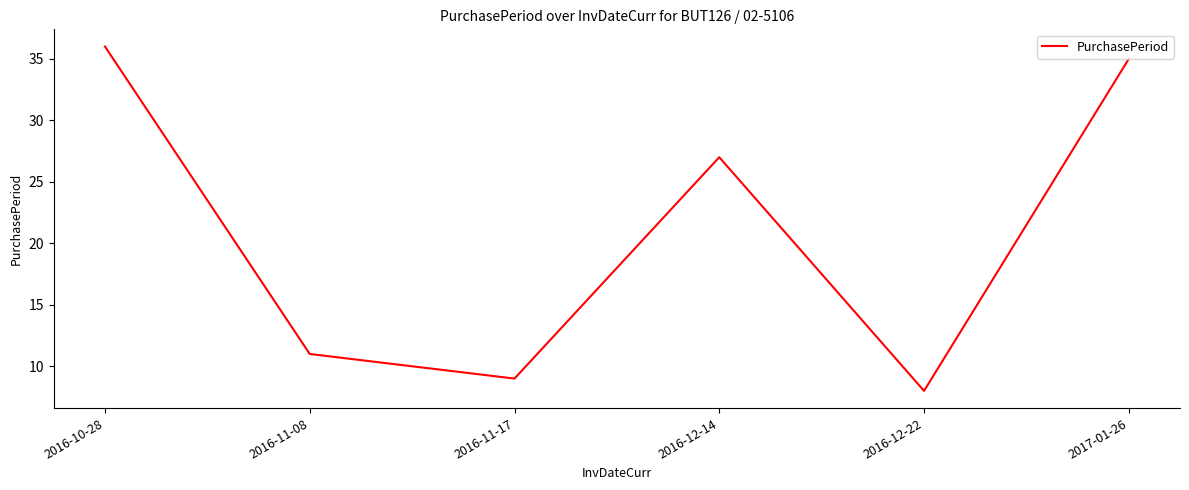

What is the change in value from 2016-12-14 to 2017-01-26?

+8